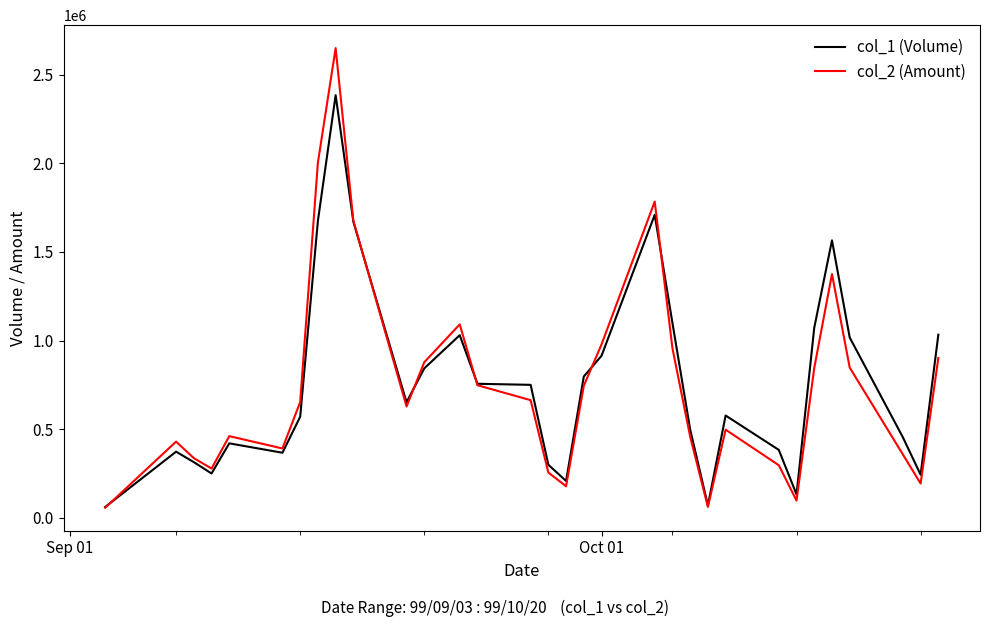

Which series has the widest spread of values?

col_2 (Amount)